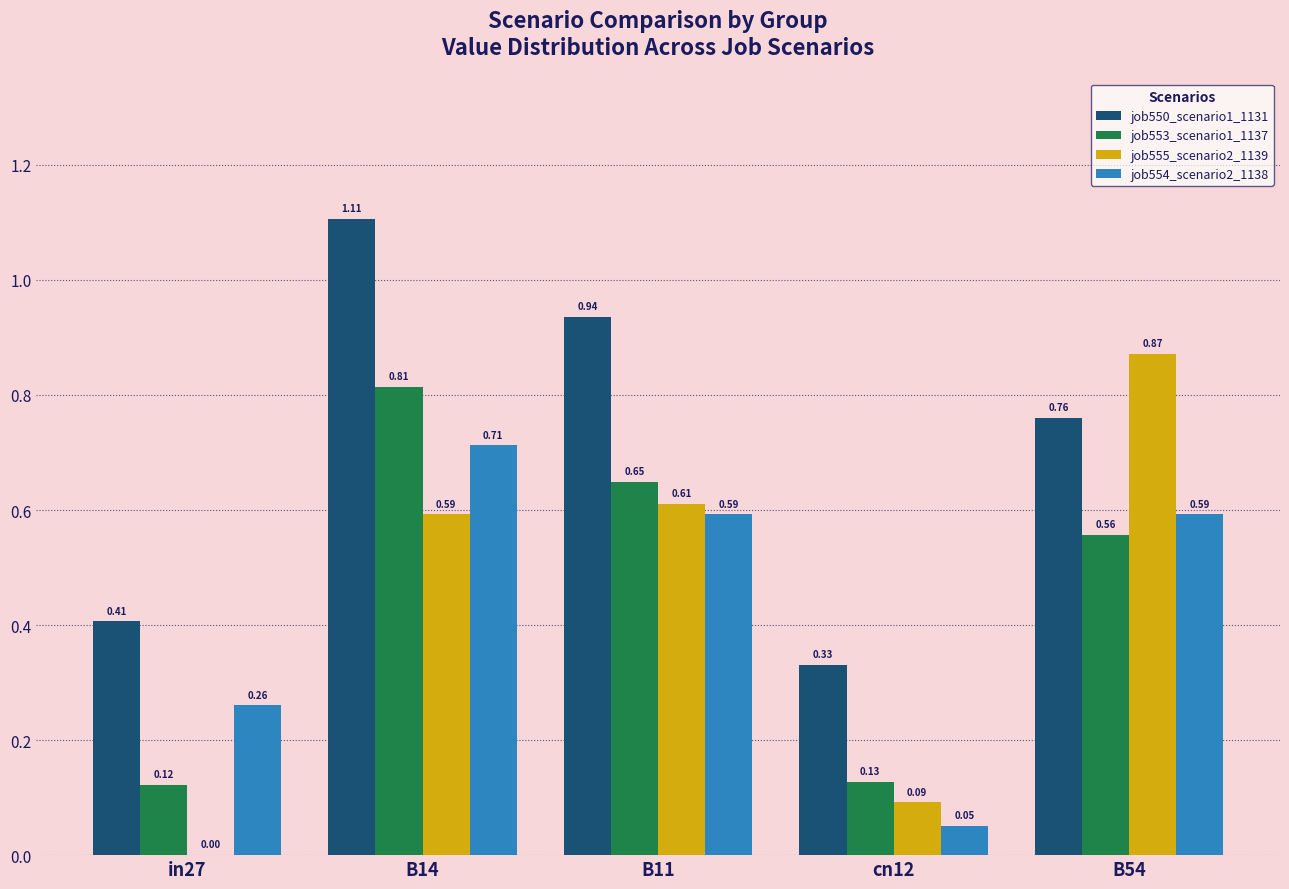

Between B14 and cn12, which series saw the biggest shift?

job550_scenario1_1131